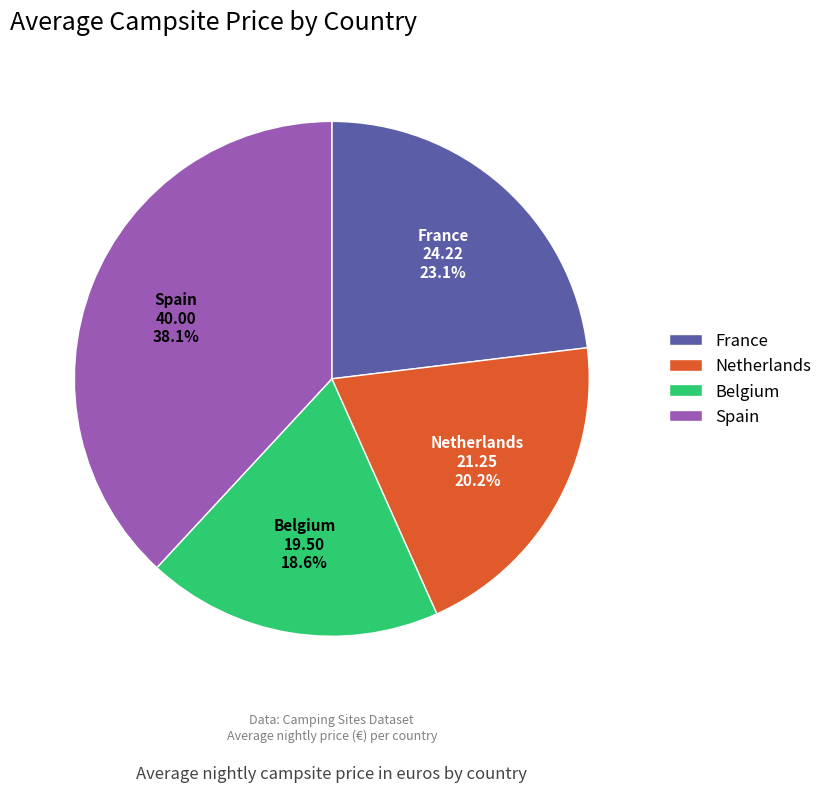

The Netherlands slice represents 1% of the pie. True or false?

False